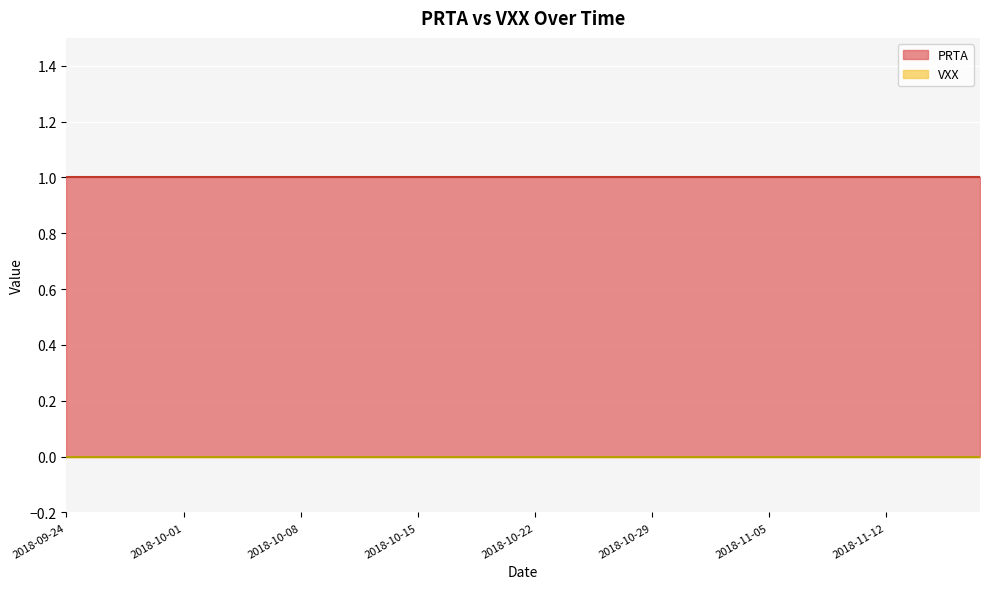

At which category does the chart reach its peak across all series?

2018-09-24